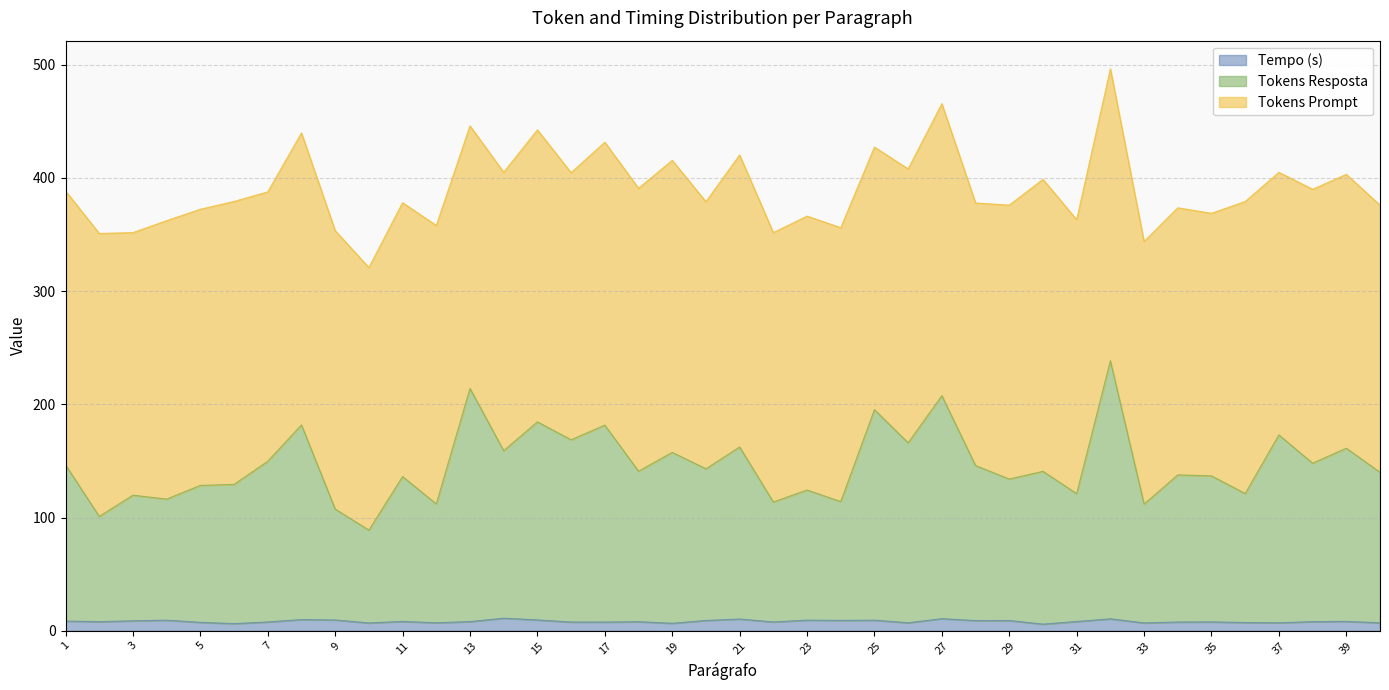

True or false: Tokens Resposta has a value of 143.1 at 20.

True